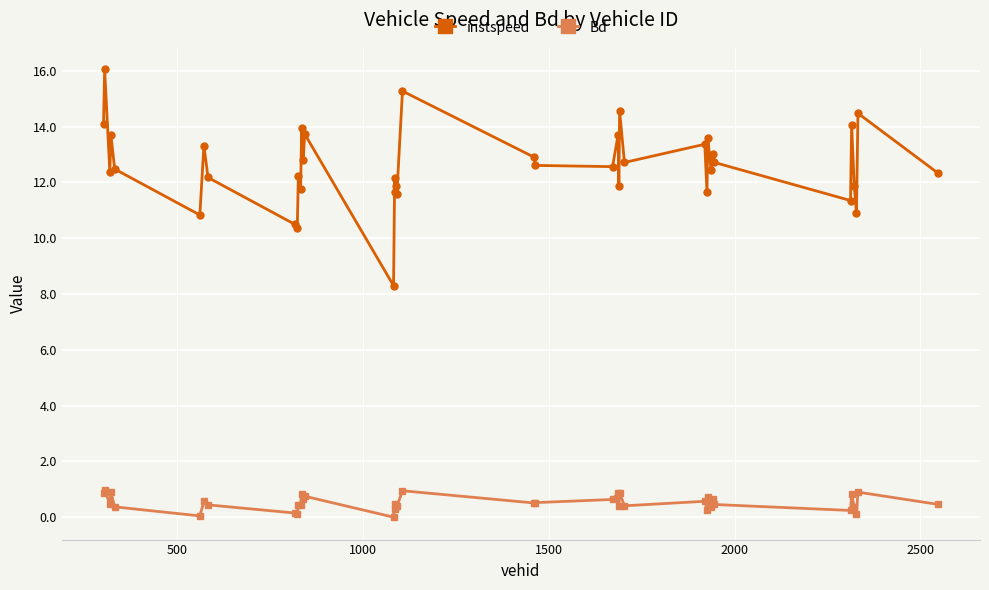

True or false: instspeed and Bd intersect in this chart.

False